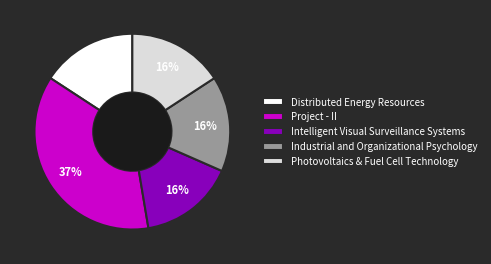

To the nearest percent, what percentage of the pie is Industrial and Organizational Psychology?

16%